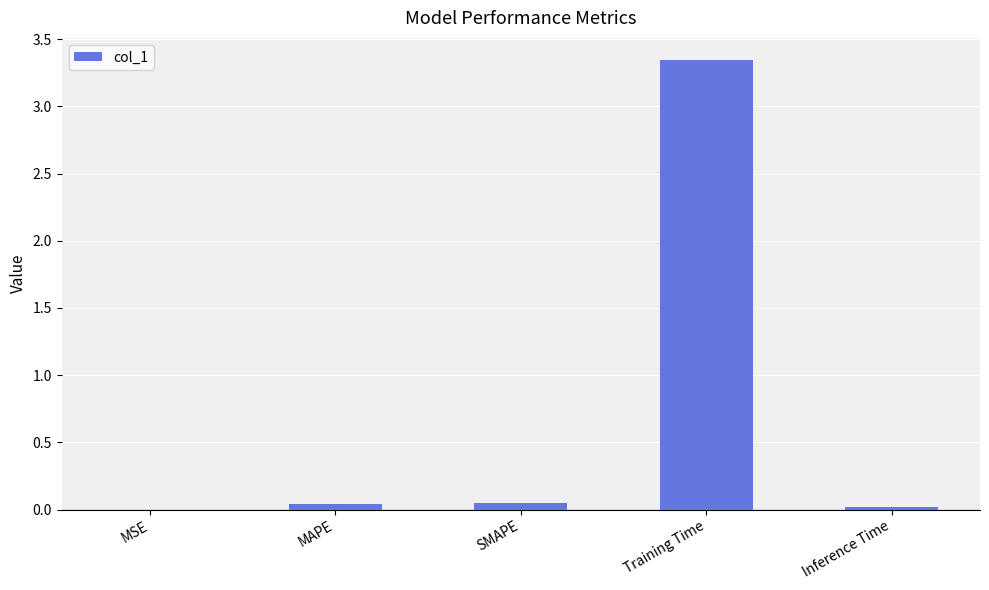

Are the bars horizontal?

No